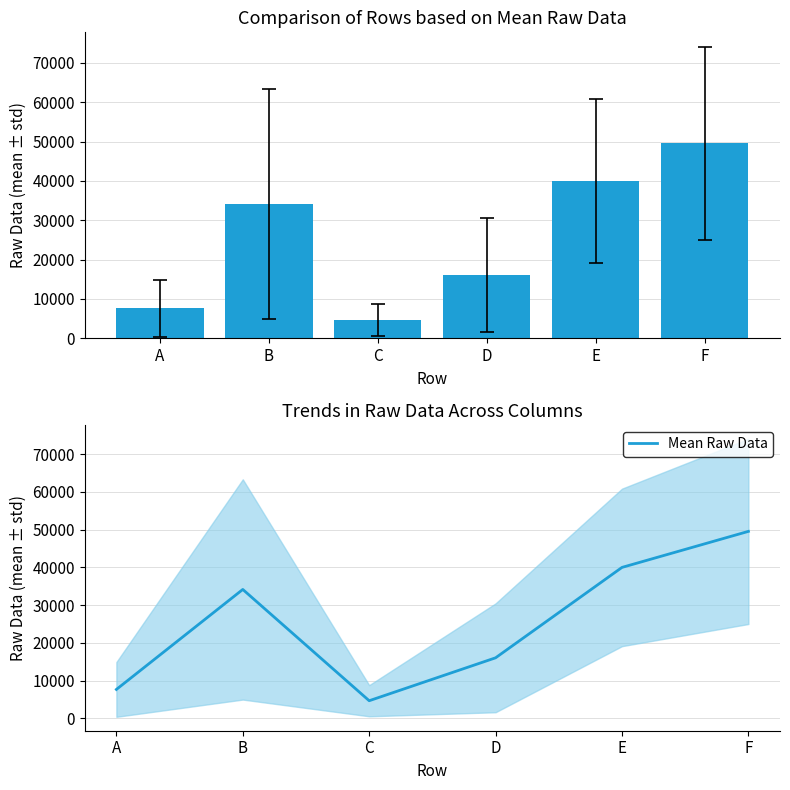

Reading left to right, transcribe all the data shown in this chart.

A=7660.2	B=34144.8	C=4672.6	D=16038.8	E=39982.1	F=49525.1